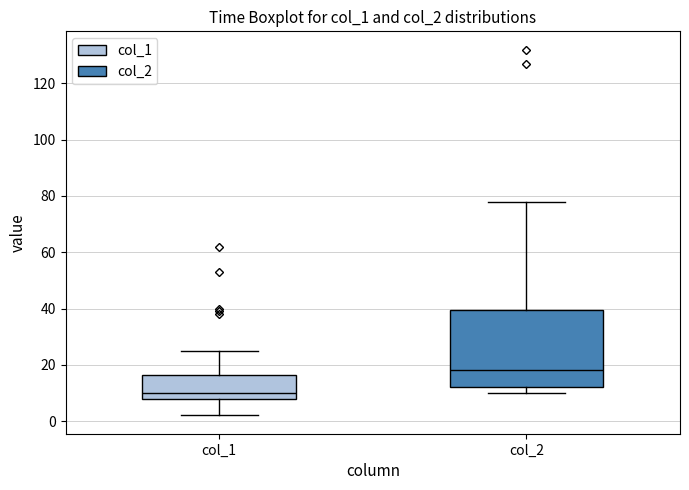

Which box has the lowest median line?

col_1